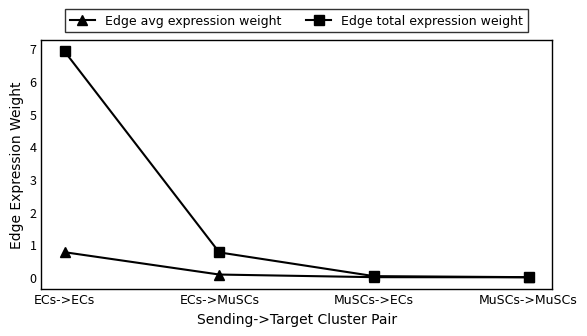

What is the difference between the second highest and minimum values in the Edge avg expression weight series?

0.1